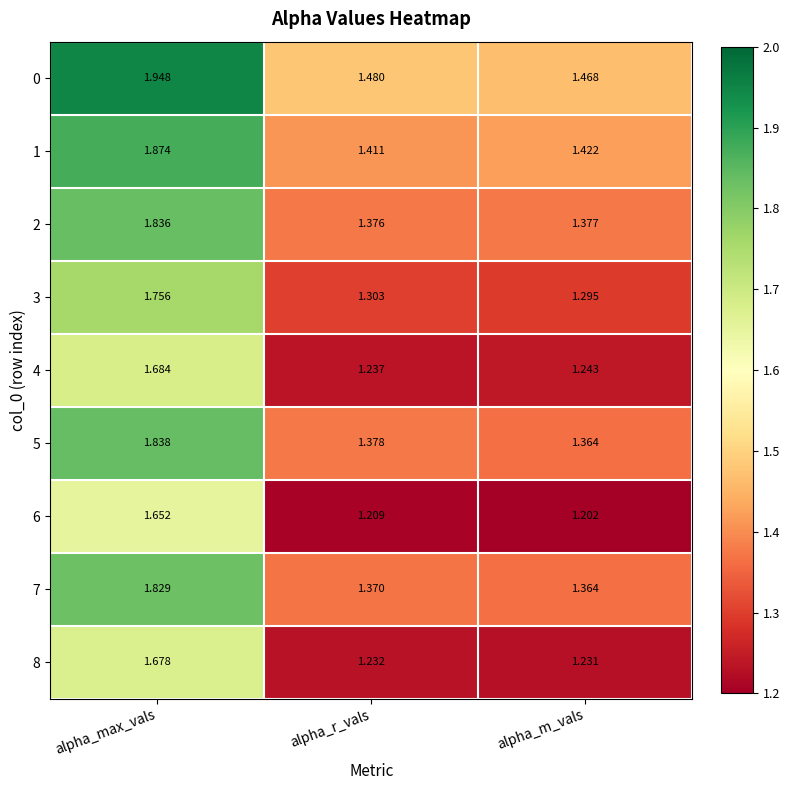

Which series has the largest total across all categories?

0